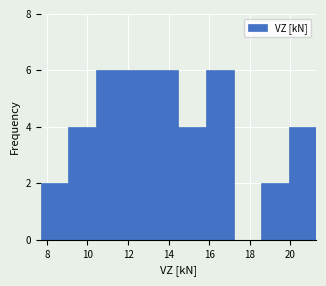

Reading left to right, list every bar in this chart as the range it spans on the x-axis followed by its height. Neither the bar edges nor the heights are printed on the chart, so give them approximately, as read against the axes.

7.6 to 9.0: 2
9.0 to 10.4: 4
10.4 to 11.8: 6
11.8 to 13.2: 6
13.2 to 14.4: 6
14.4 to 15.8: 4
15.8 to 17.2: 6
17.2 to 18.6: 0
18.6 to 20.0: 2
20.0 to 21.2: 4